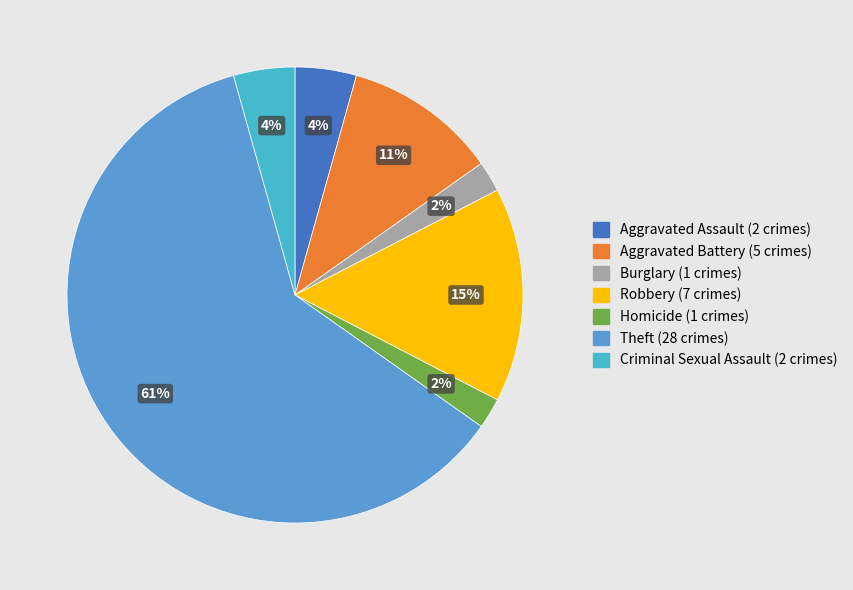

To the nearest percent, what percentage of the pie is Robbery?

15%